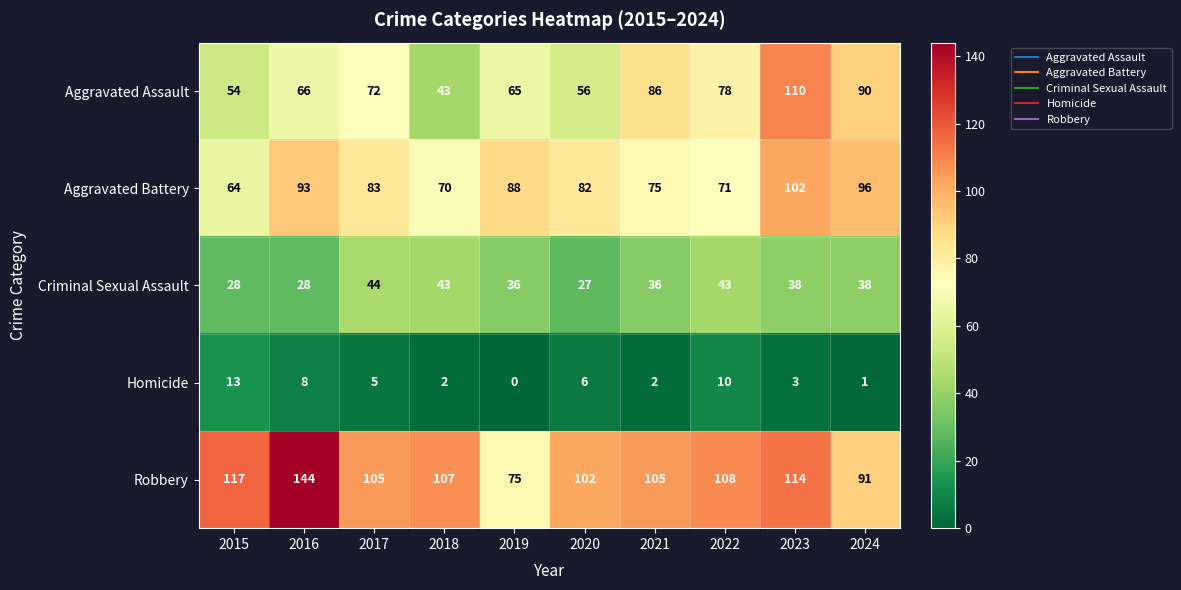

True or false: Aggravated Assault has a value of 90 at 2024.

True